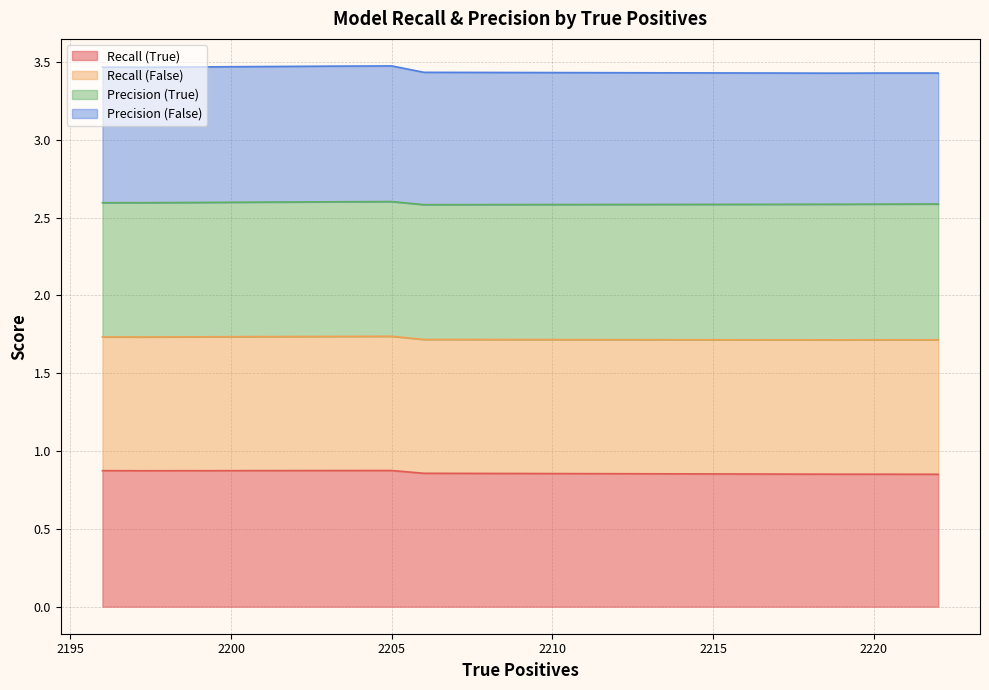

Is it true that Recall (True) equals 0.9 at 2220?

True